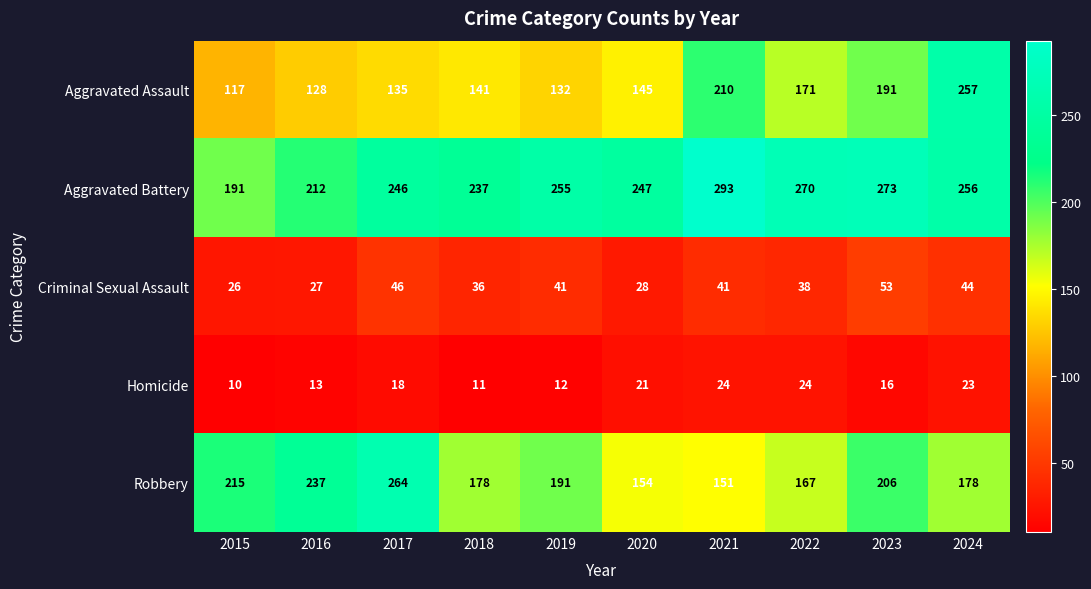

At 2017, list the series in order from largest to smallest.

Robbery, Aggravated Battery, Aggravated Assault, Criminal Sexual Assault, Homicide